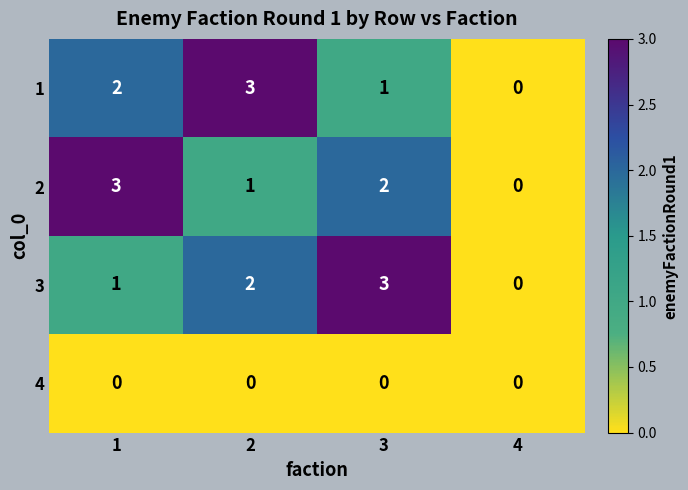

True or false: 1 has a value of 2 at 1.

True